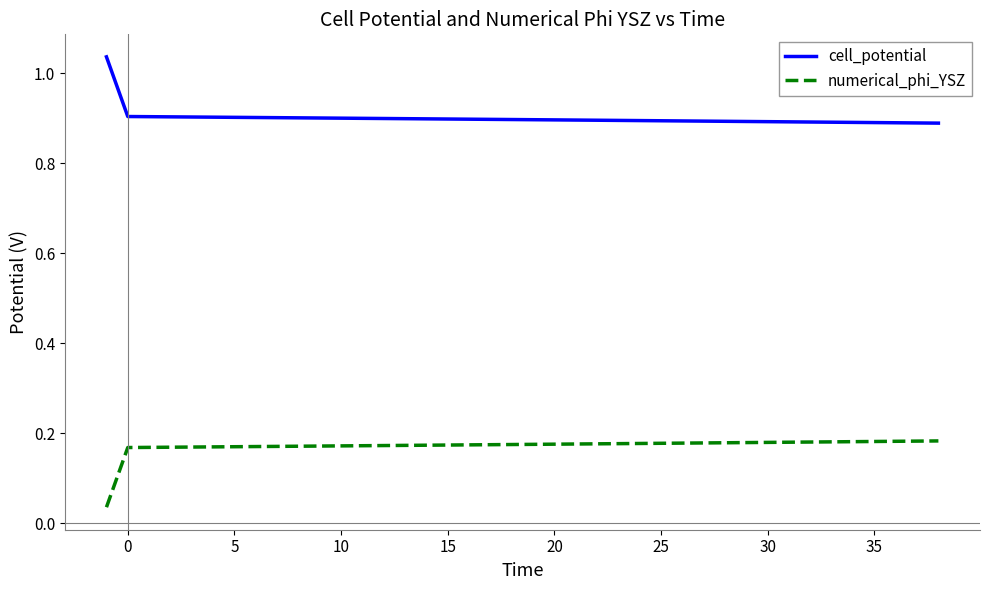

How many lines are shown in the chart?

2